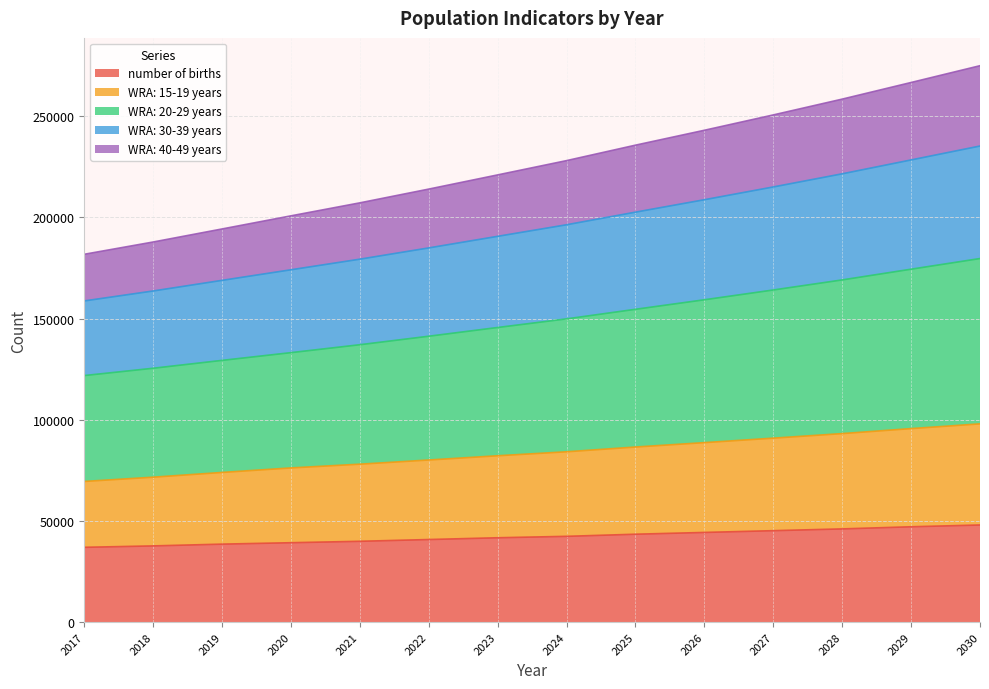

What is the maximum value for number of births?

47965.9